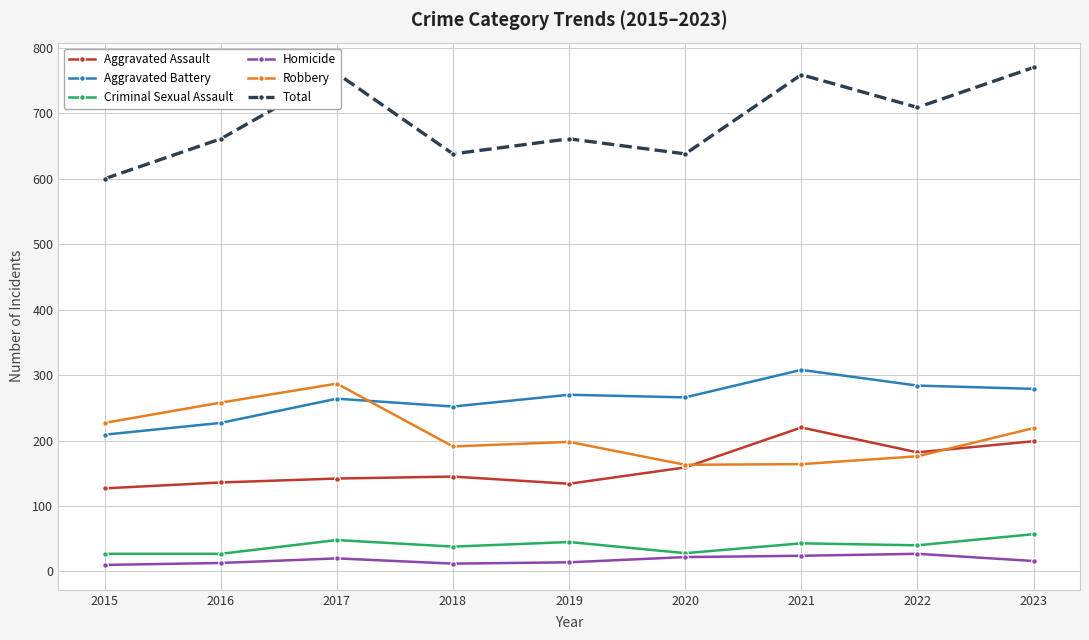

How many series are shown in this chart?

6